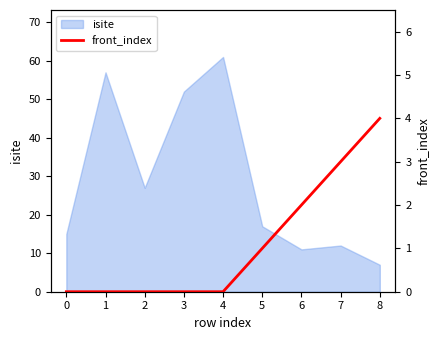

What is the highest value of the isite series?

61